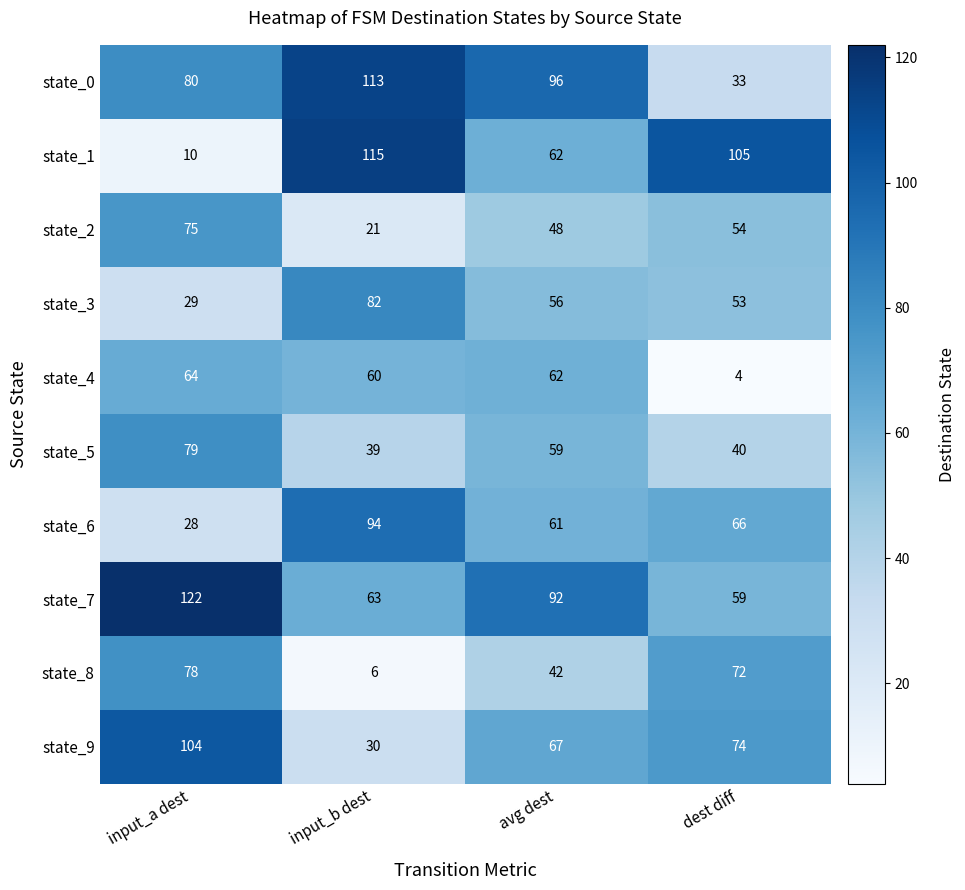

Rank the series by their maximum value, from lowest to highest.

state_4, state_2, state_8, state_5, state_3, state_6, state_9, state_0, state_1, state_7